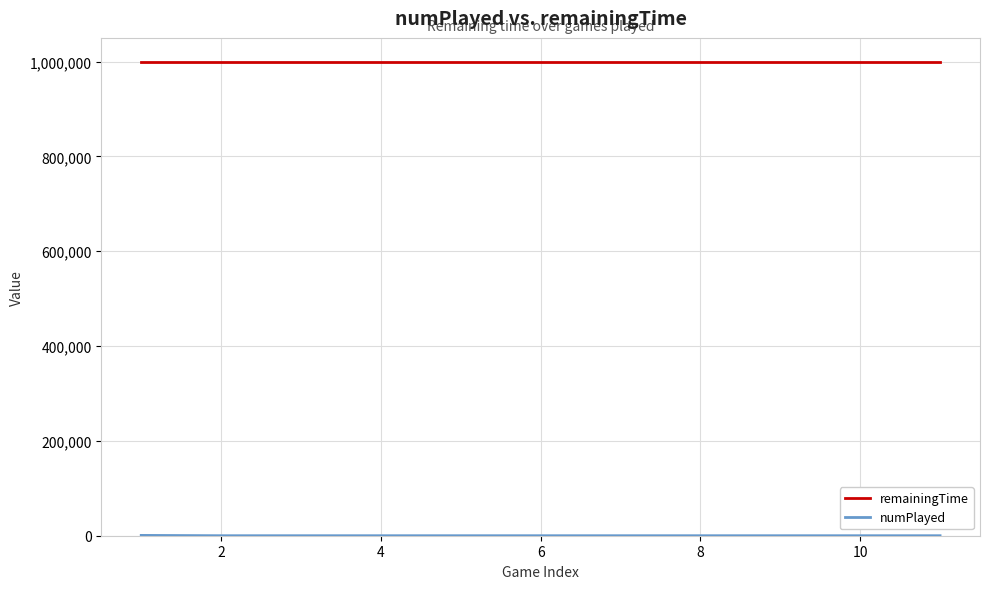

What is the highest value of the remainingTime series?

999990